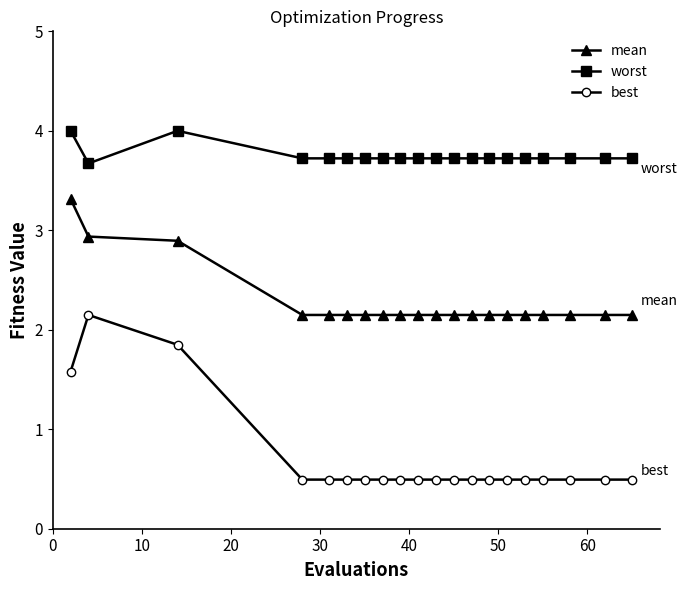

What is the average value of the best series?

0.7